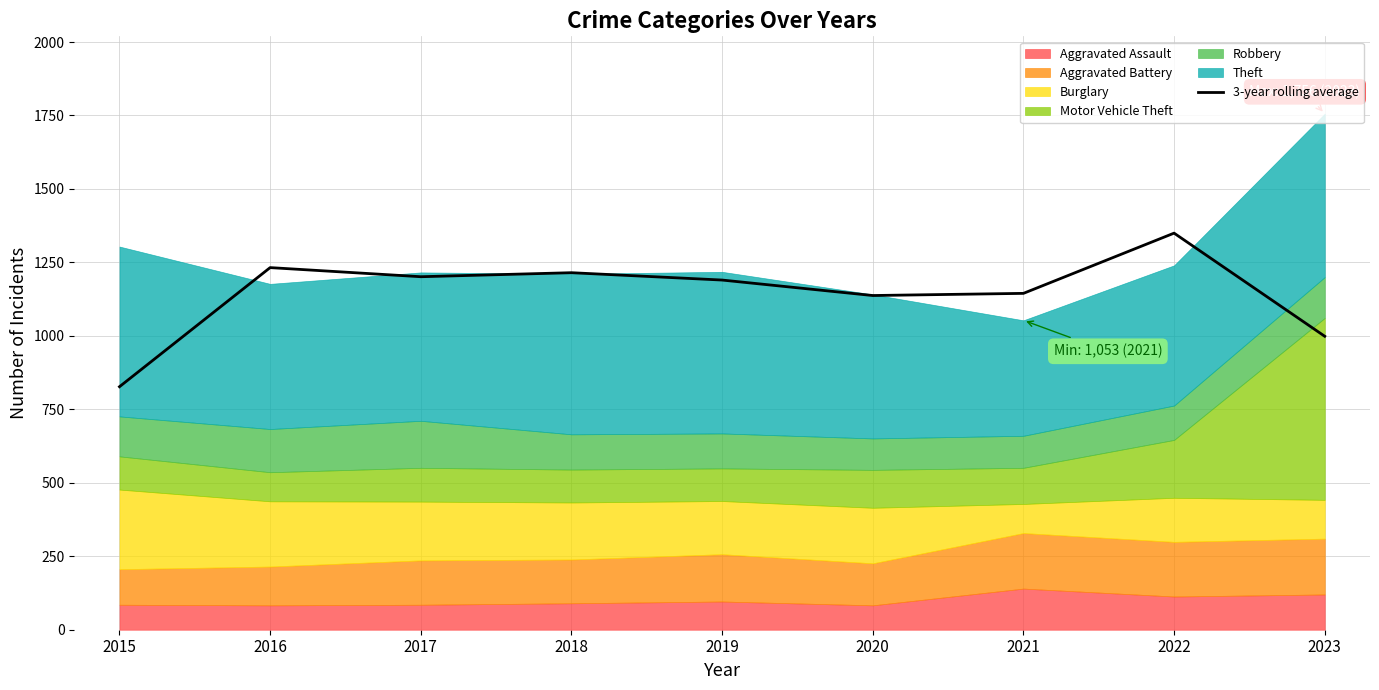

True or false: 3-year rolling average has a value of 1232.3 at 2016.

True